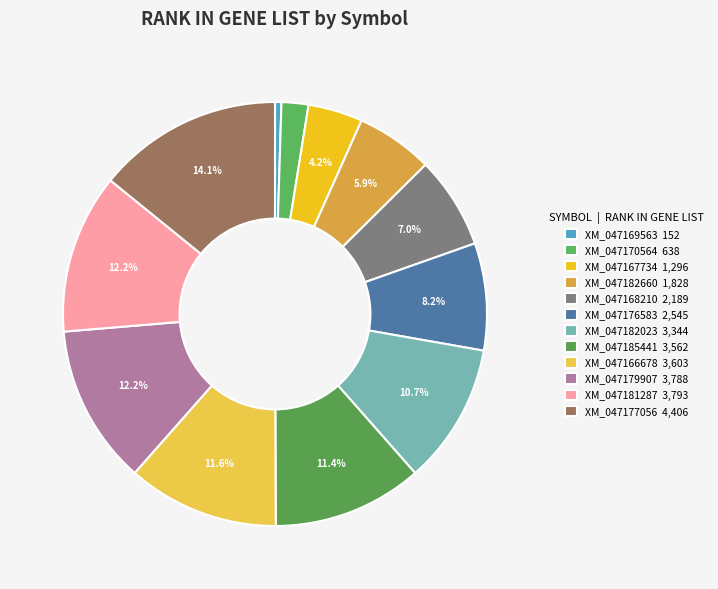

What portion of the pie excludes XM_047182660?

94.1%